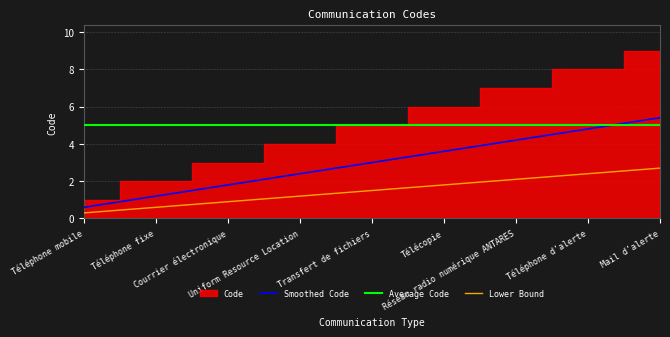

At which category does the chart reach its minimum across all series?

Téléphone mobile